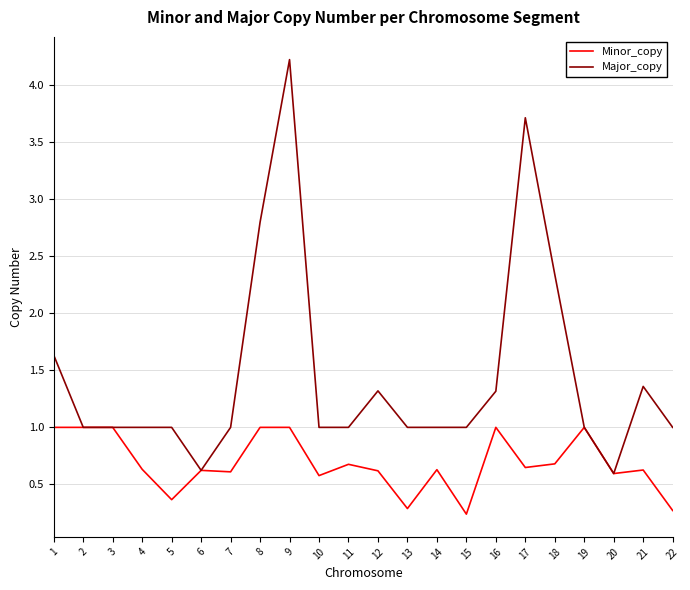

Count the number of categories in the chart.

22